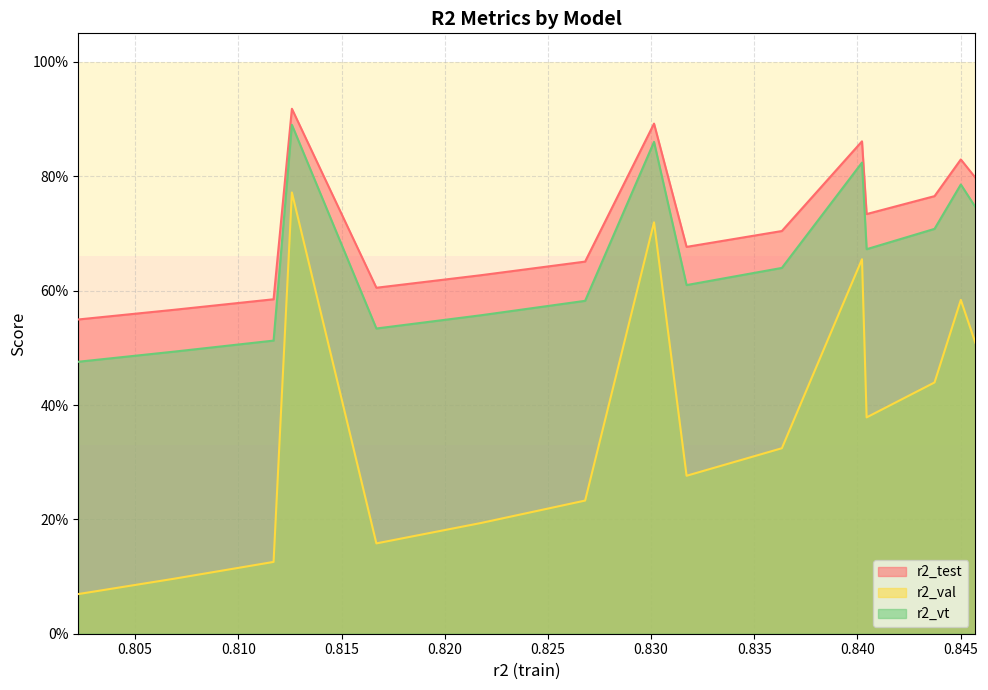

True or false: r2_test and r2_val intersect in this chart.

False